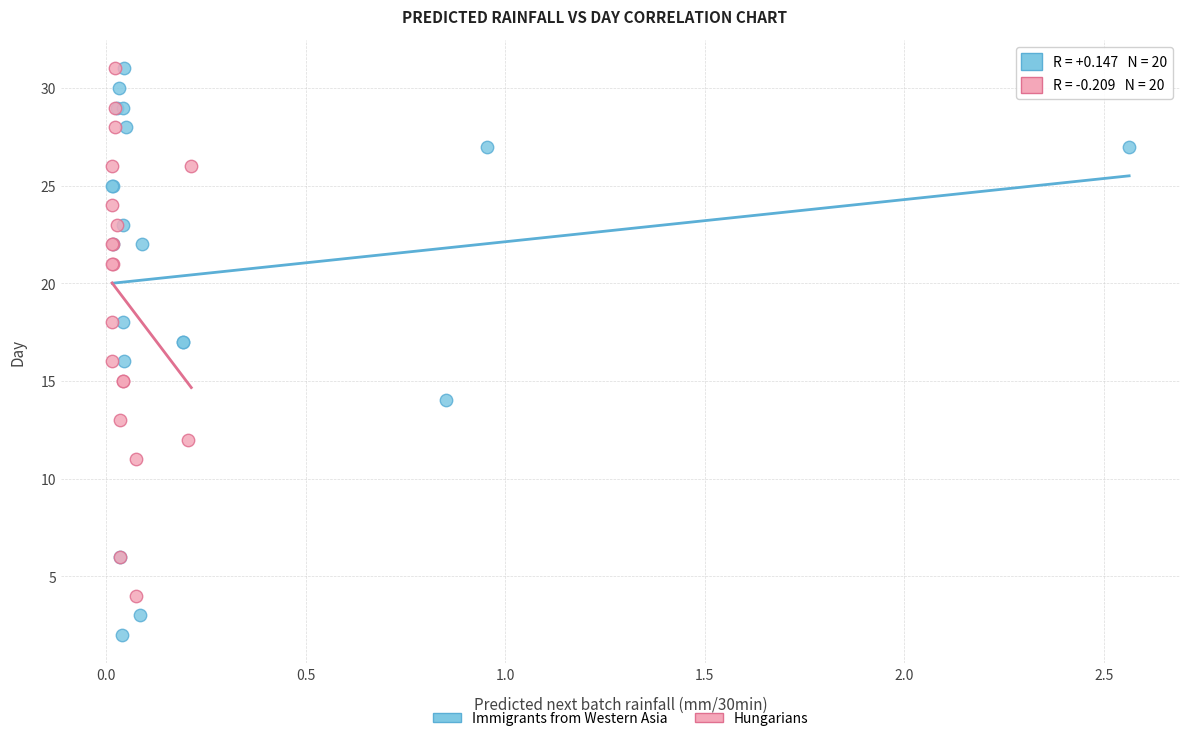

Which series contains the lowest Y value?

Immigrants from Western Asia